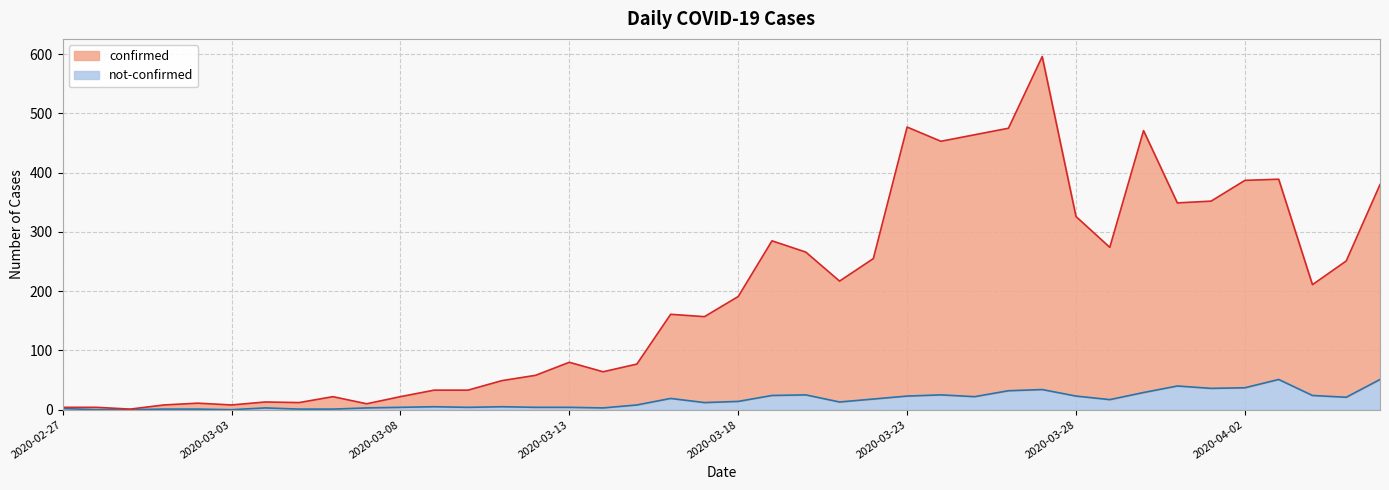

List the series in order of their overall mean, lowest first.

not-confirmed, confirmed